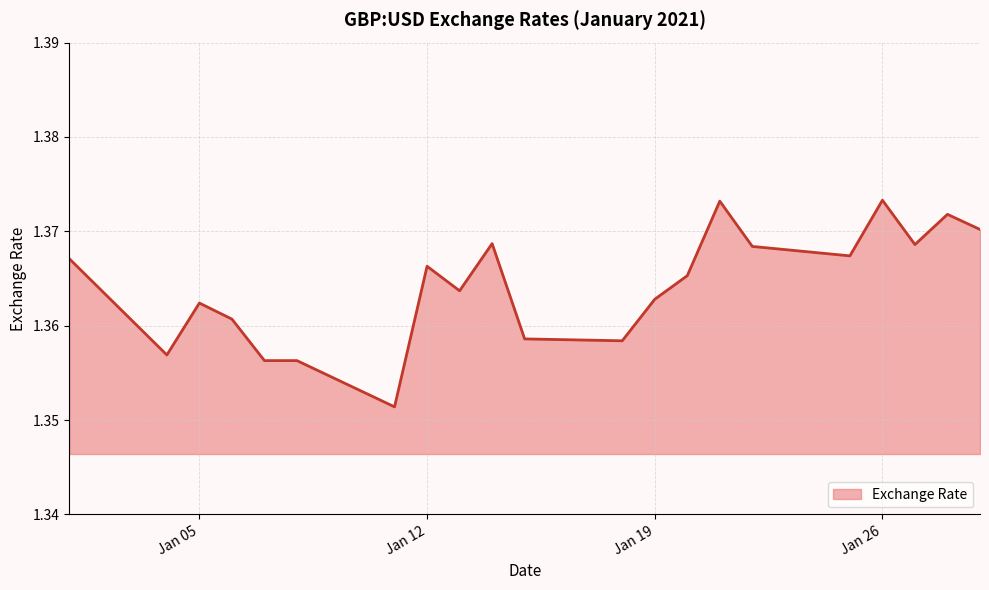

List the labels in order of value, smallest first.

2021-01-11, 2021-01-07, 2021-01-08, 2021-01-04, 2021-01-18, 2021-01-15, 2021-01-06, 2021-01-05, 2021-01-19, 2021-01-13, 2021-01-20, 2021-01-12, 2021-01-01, 2021-01-25, 2021-01-22, 2021-01-27, 2021-01-14, 2021-01-29, 2021-01-28, 2021-01-21, 2021-01-26